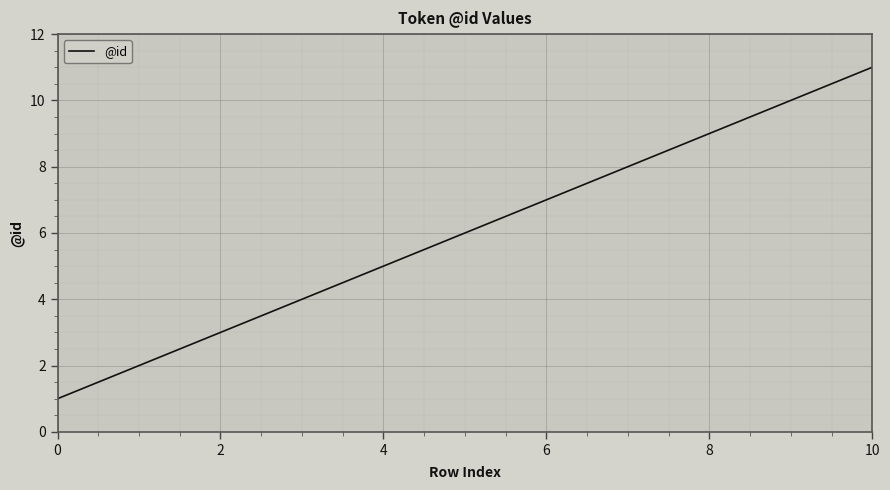

What is the maximum value shown in the chart?

11